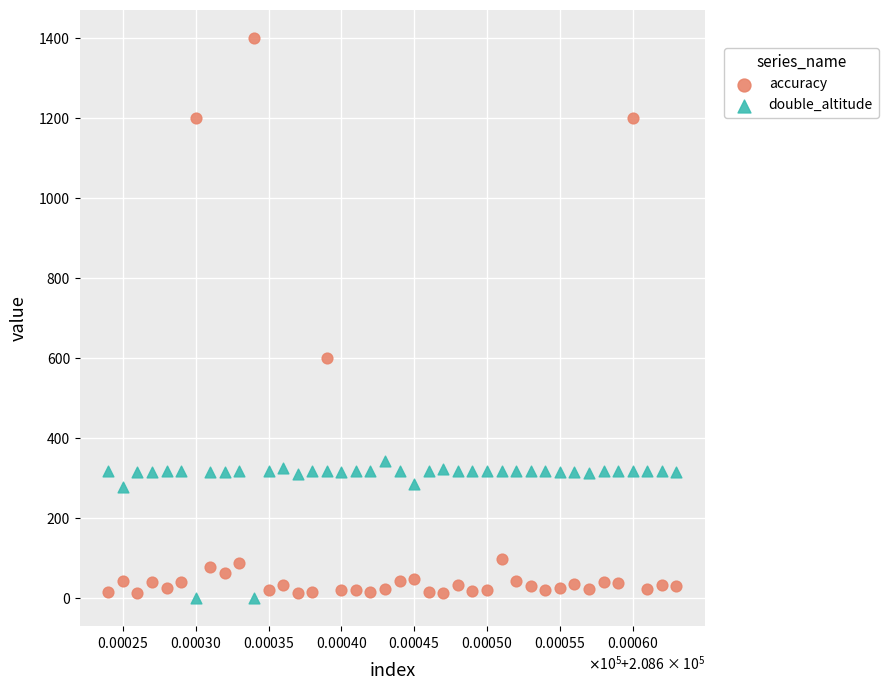

Across all data points, what is the range of Y values (max minus min)?

1400.0